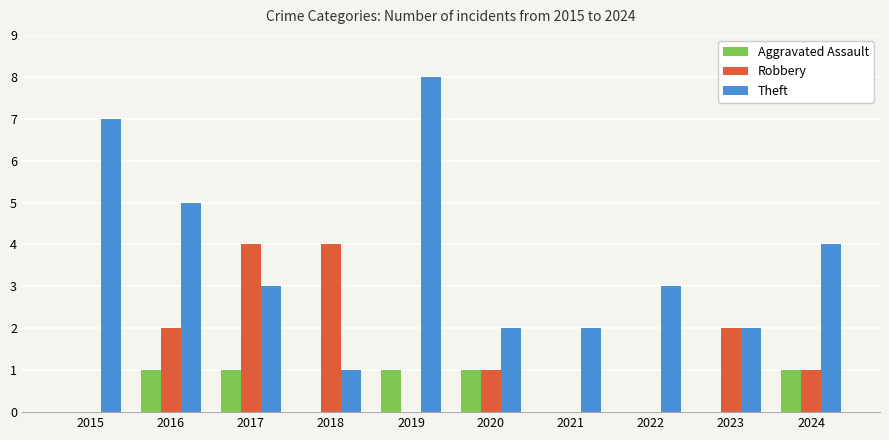

At which category does the chart reach its peak across all series?

2019